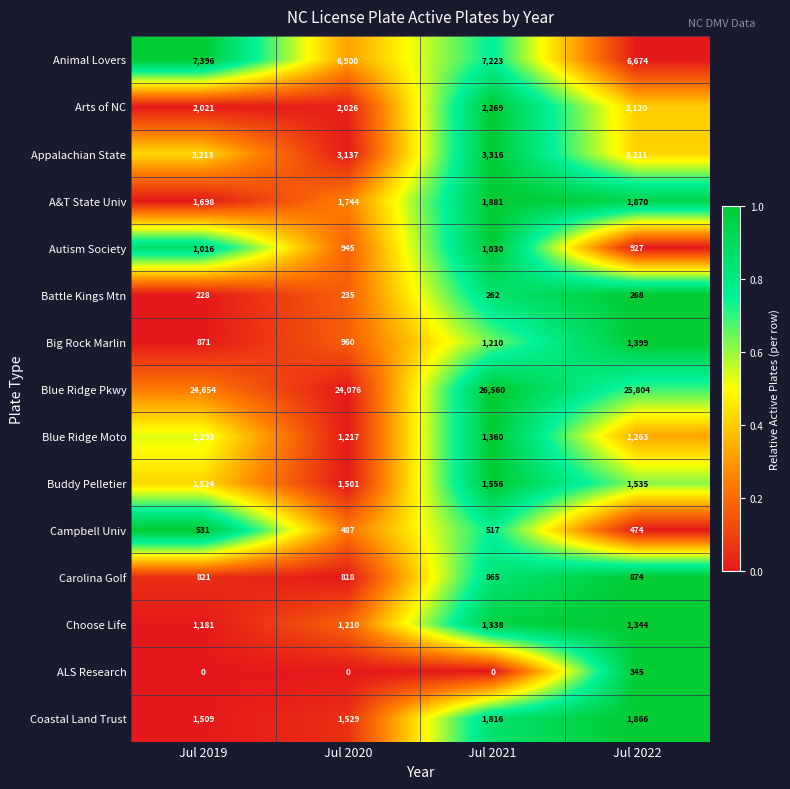

What is the spread (max minus min) of values at Jul 2022?

25536